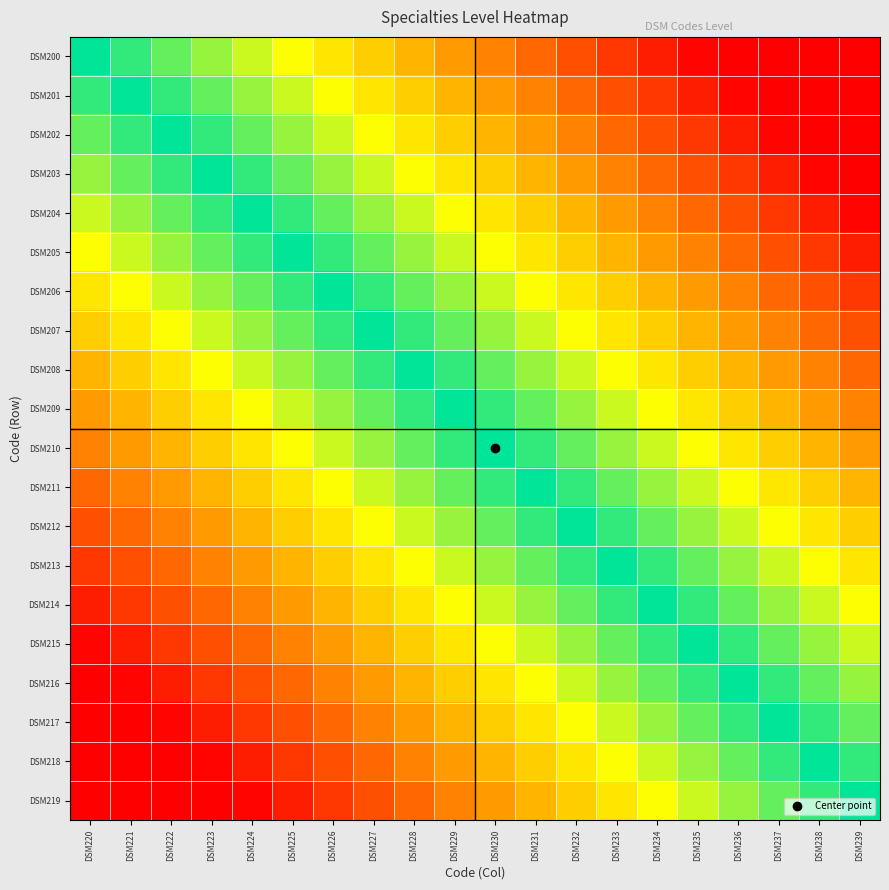

At DSM234, list the series in order from largest to smallest.

DSM219, DSM218, DSM217, DSM216, DSM215, DSM214, DSM213, DSM212, DSM211, DSM210, DSM209, DSM208, DSM207, DSM206, DSM205, DSM204, DSM203, DSM202, DSM201, DSM200